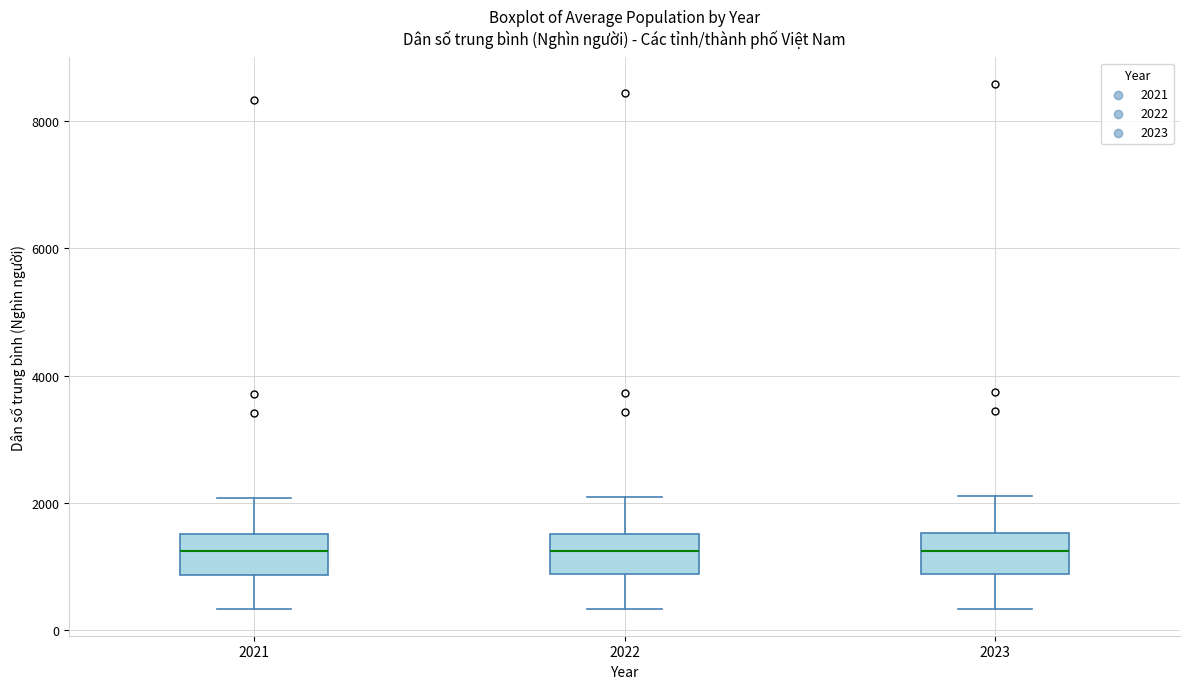

Where is the upper edge of the box at x = 2021 on the y-axis? The values are not printed on the chart, so give them approximately, as read against the axis.

1600